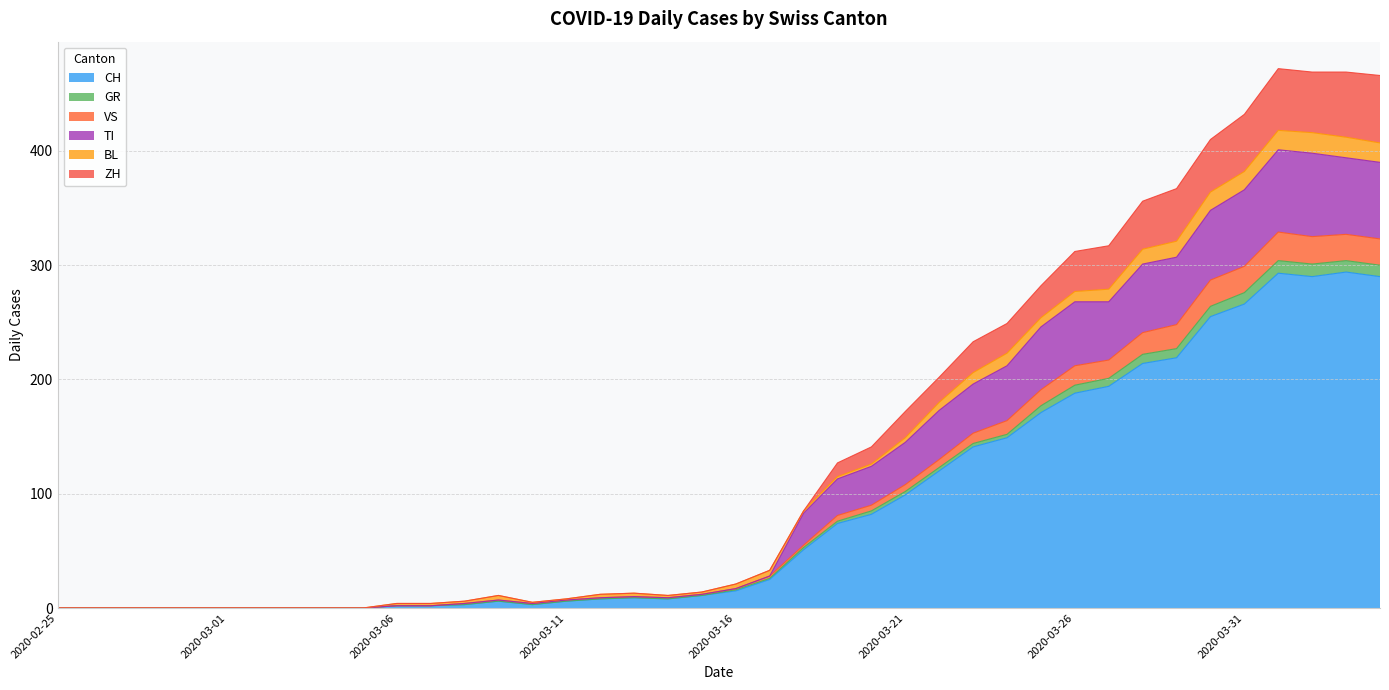

True or false: TI and VS intersect in this chart.

False